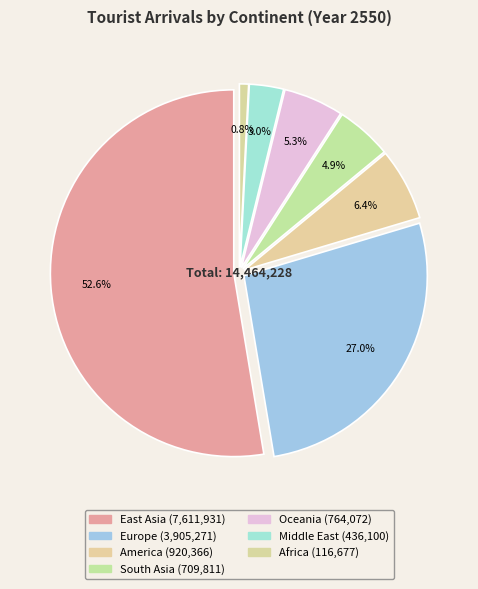

Do Oceania and America together represent more than half of the pie?

No